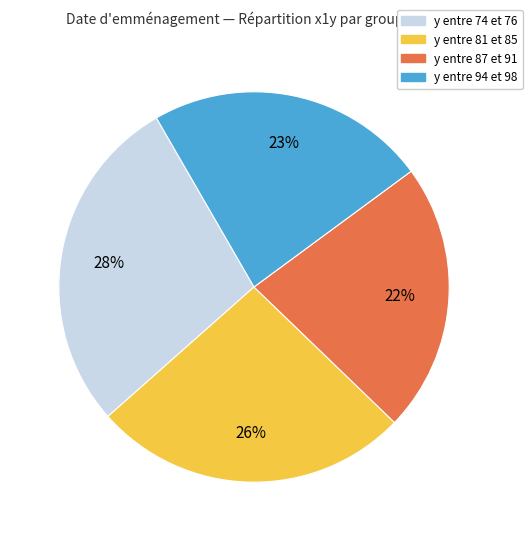

What percentage is the y entre 87 et 91 slice, to the nearest percent?

22%